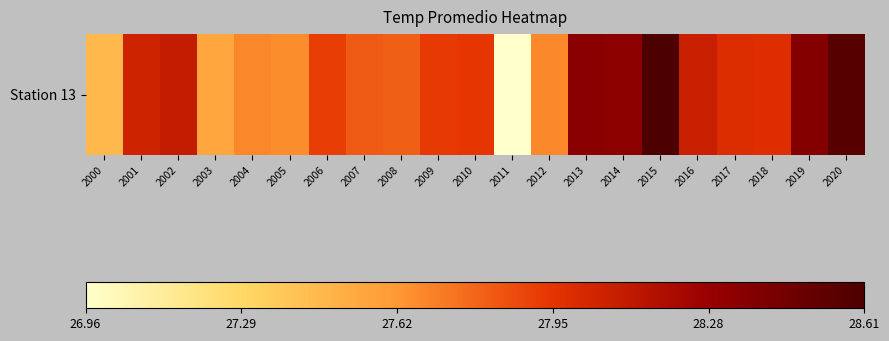

Rank the categories by value from highest to lowest.

2015, 2020, 2019, 2013, 2014, 2002, 2016, 2001, 2017, 2018, 2010, 2009, 2006, 2007, 2008, 2004, 2012, 2005, 2003, 2000, 2011